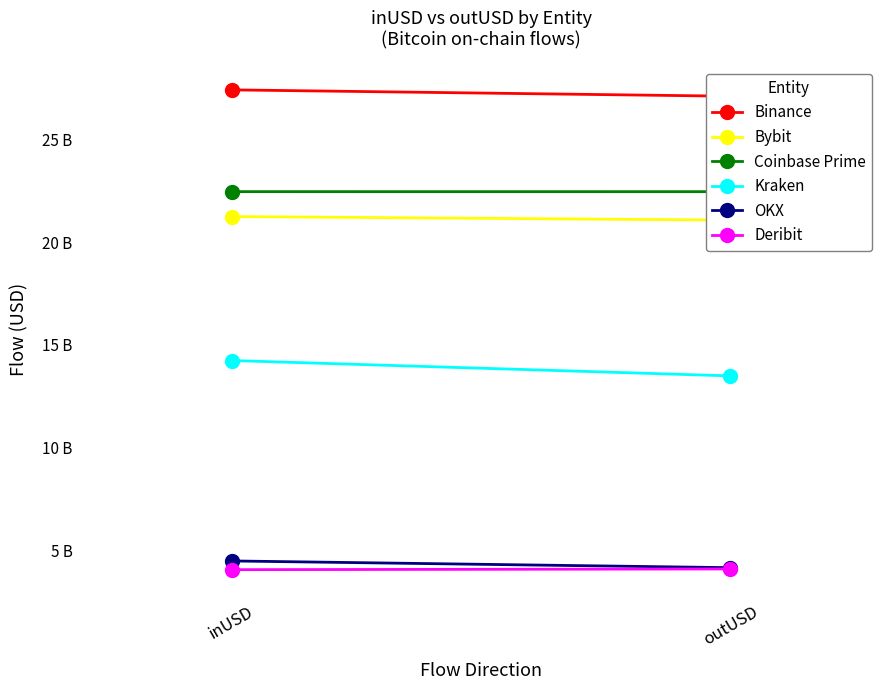

Reading right to left, extract all data points from this chart.

Binance: 27105316248.2	27415024362.2
Bybit: 21073896141.7	21246472736.9
Coinbase Prime: 22457561415.7	22459193208.4
Kraken: 13486242645.2	14235095450.8
OKX: 4147523428.3	4475460541.2
Deribit: 4085177816.0	4050172782.5